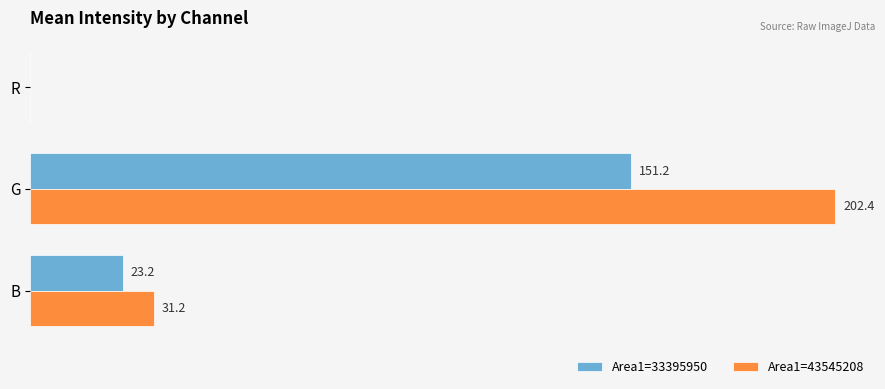

Between B and R, which series saw the biggest shift?

Area1=43545208